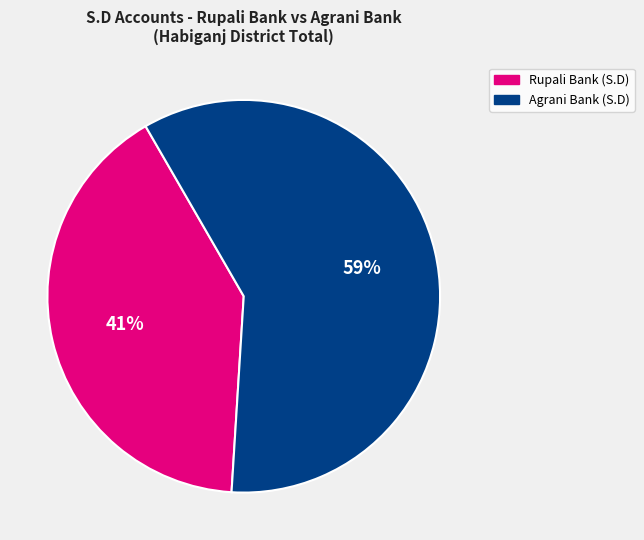

Is Agrani Bank (S.D) the majority of the pie?

Yes